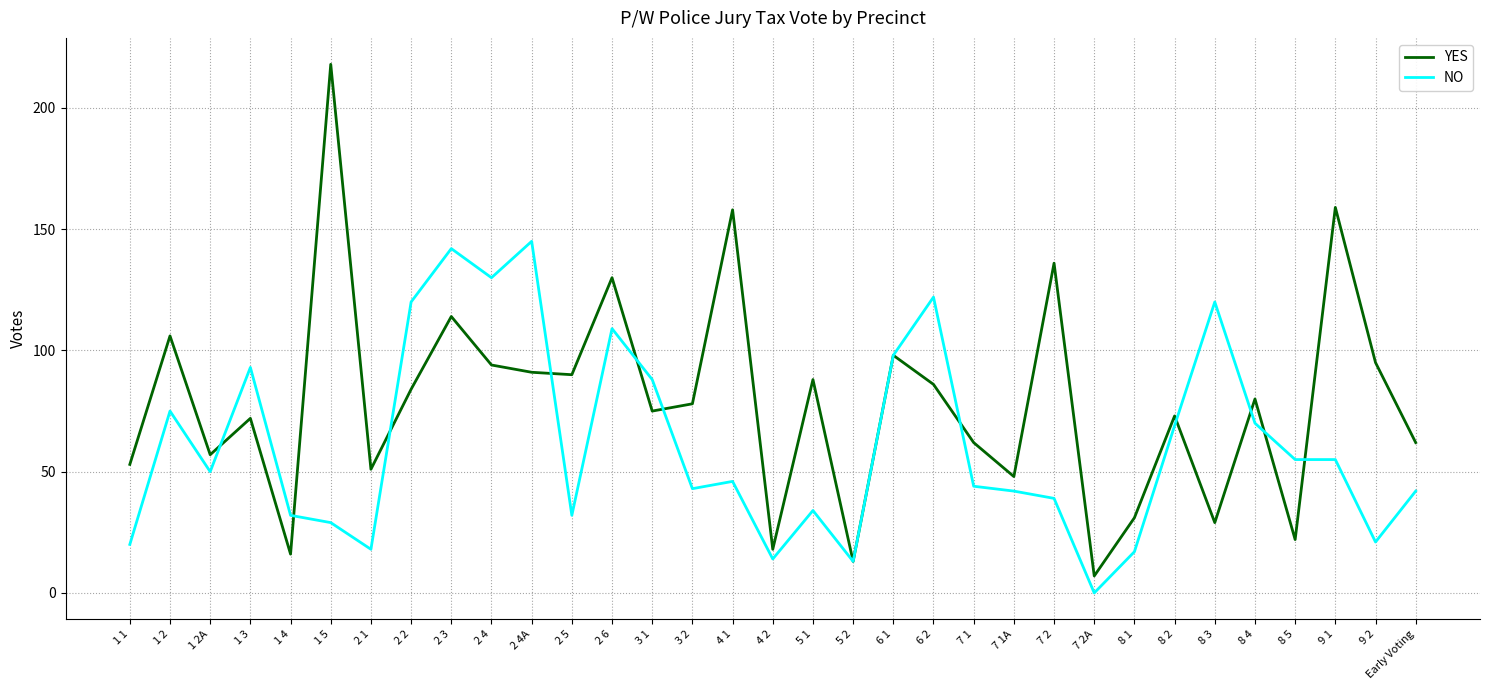

What is the lowest value of the YES series?

7